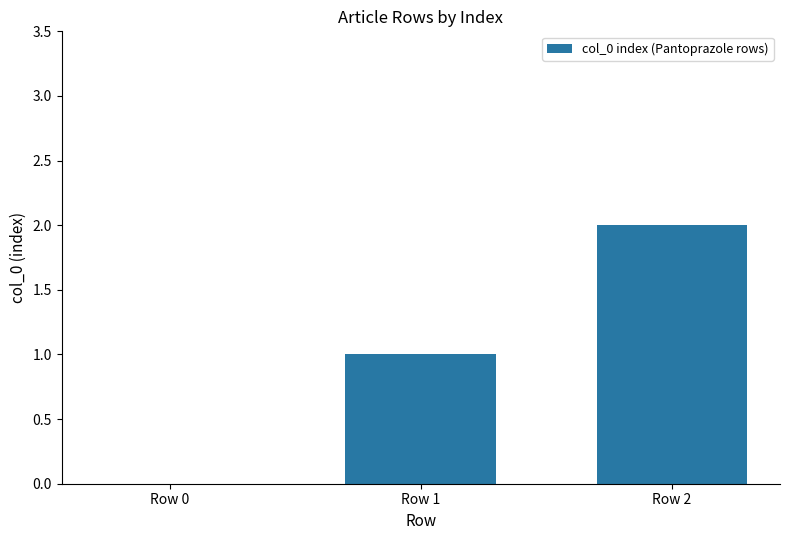

Approximately how many times larger is the value at Row 1 compared to Row 2?

0.5